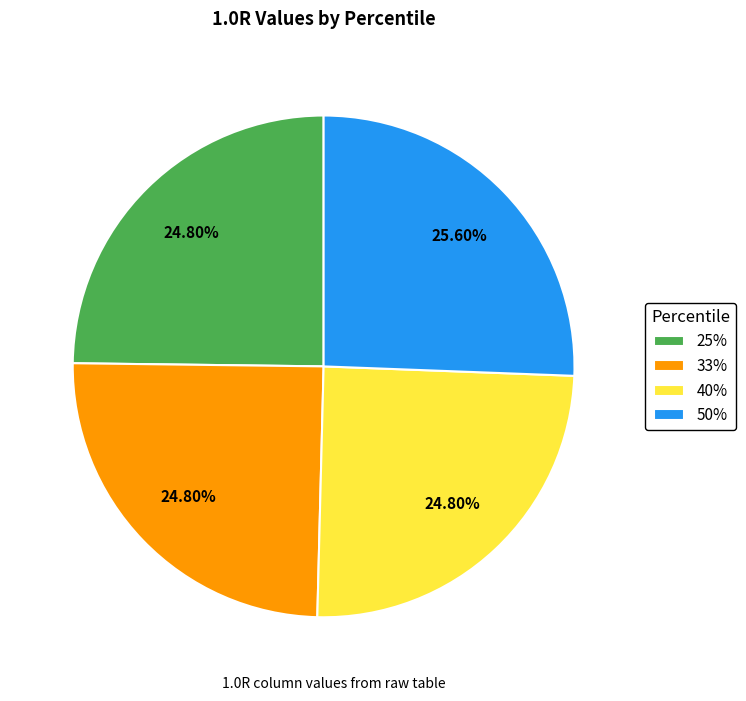

To the nearest percent, what percentage of the pie is 40%?

25%